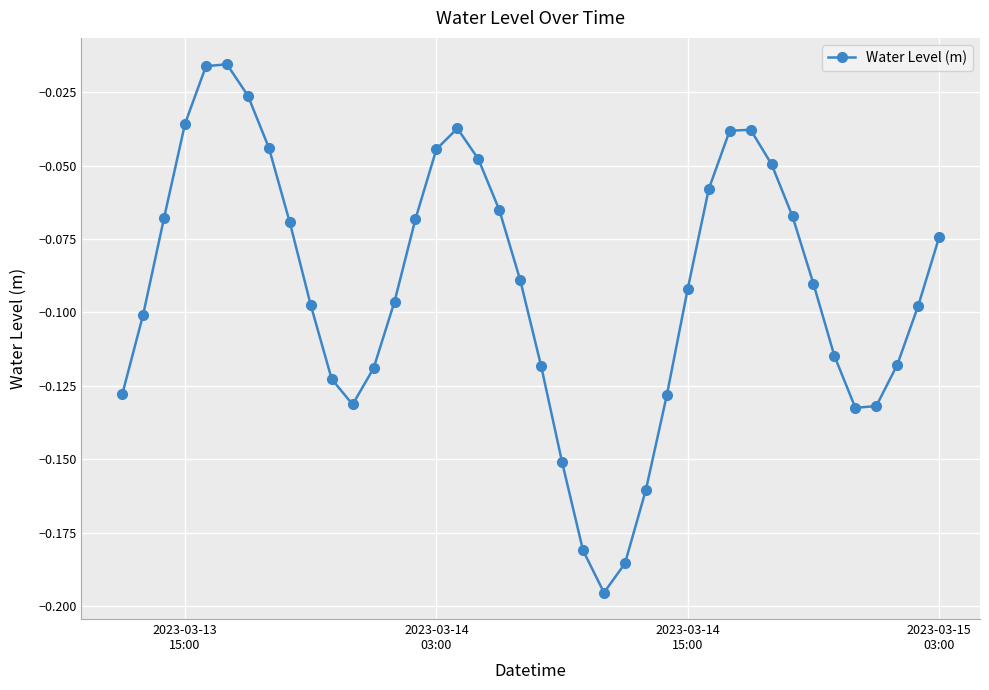

How many points are lower than both their immediate neighbors (excluding endpoints)?

3